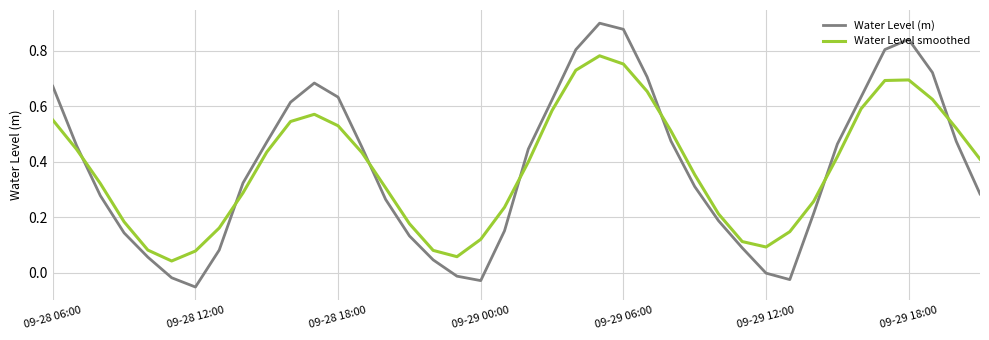

How many intersections are there between Water Level (m) and Water Level smoothed?

7